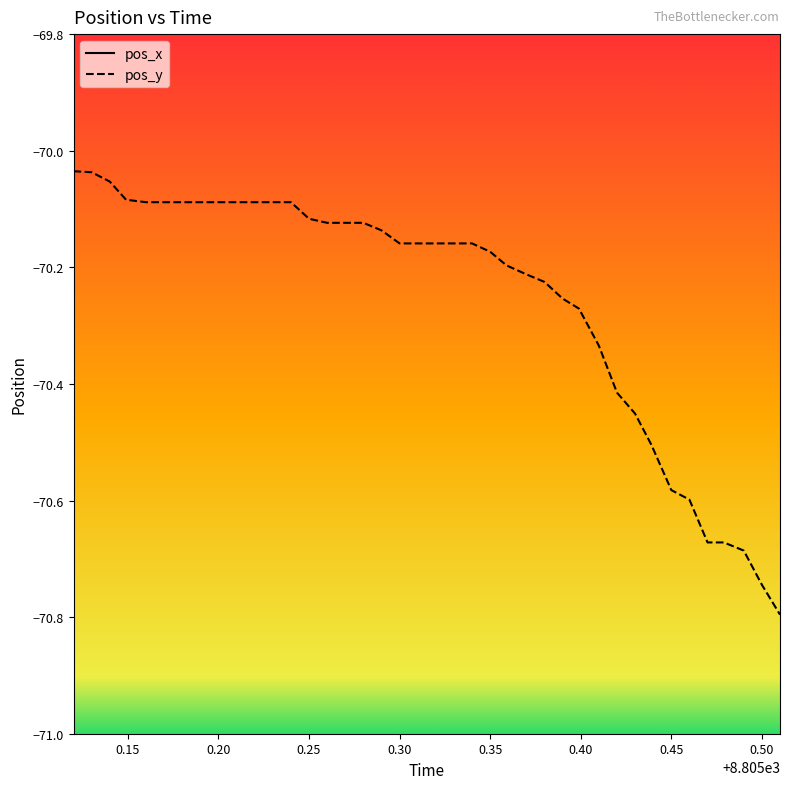

What is the lowest value of the pos_y series?

-70.8